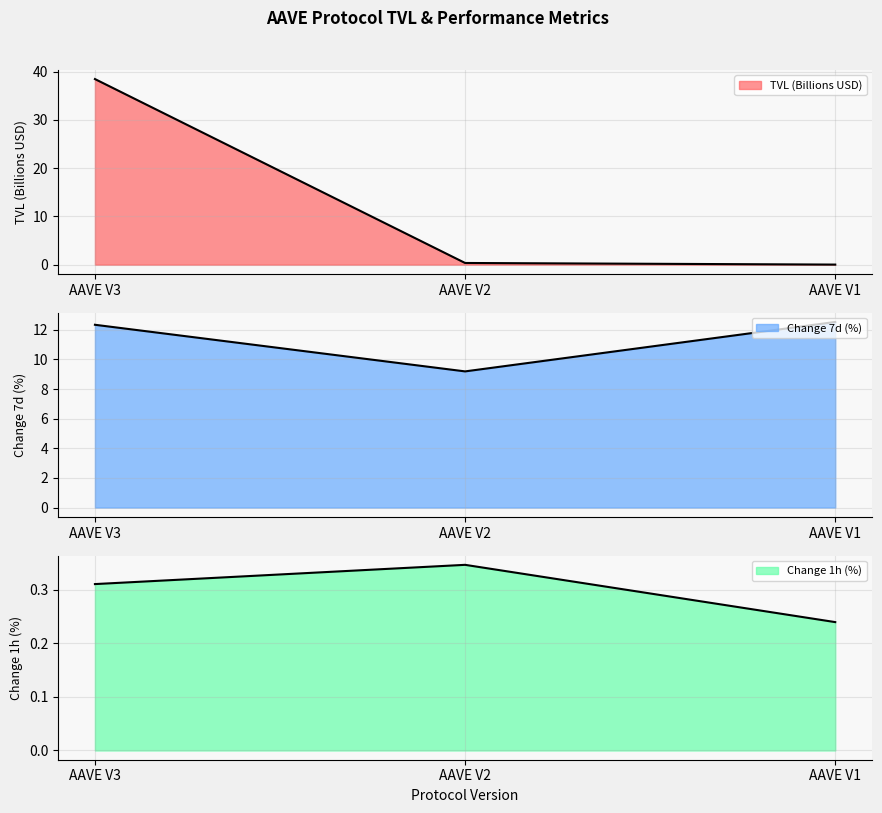

What is the value of the Change 1h (%) point at the 2nd from the left?

0.3